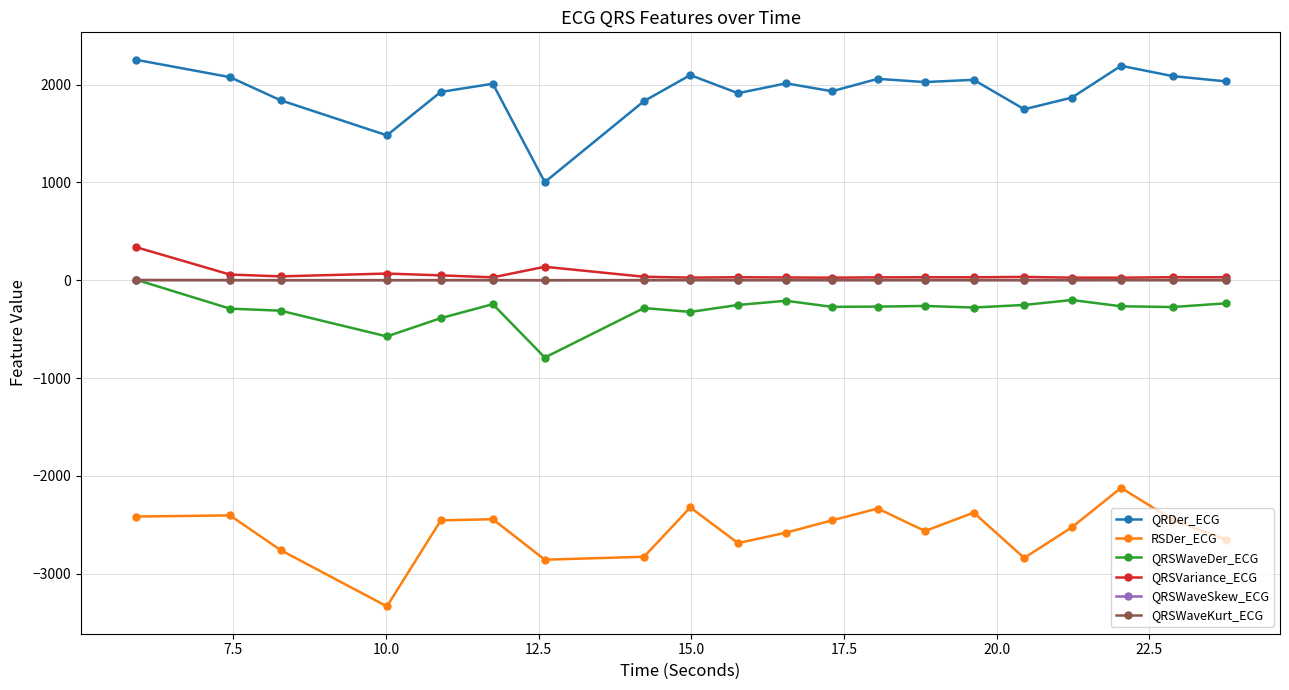

Which series has the largest total across all categories?

QRDer_ECG